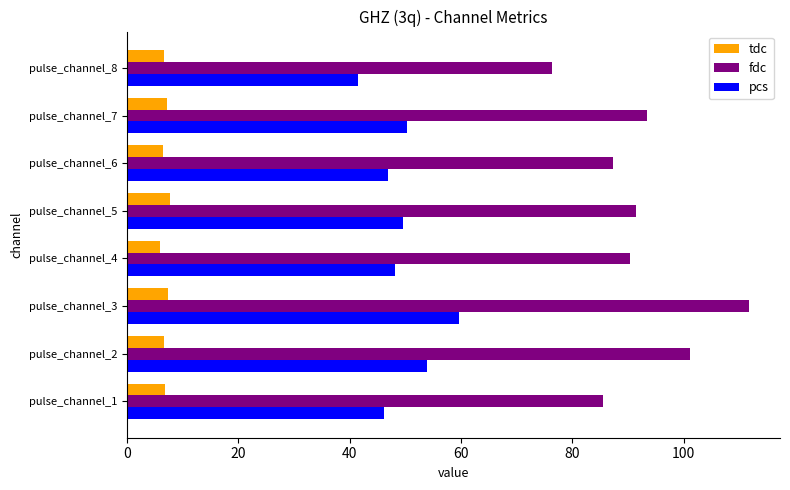

Which label corresponds to the largest value in the chart?

pulse_channel_3